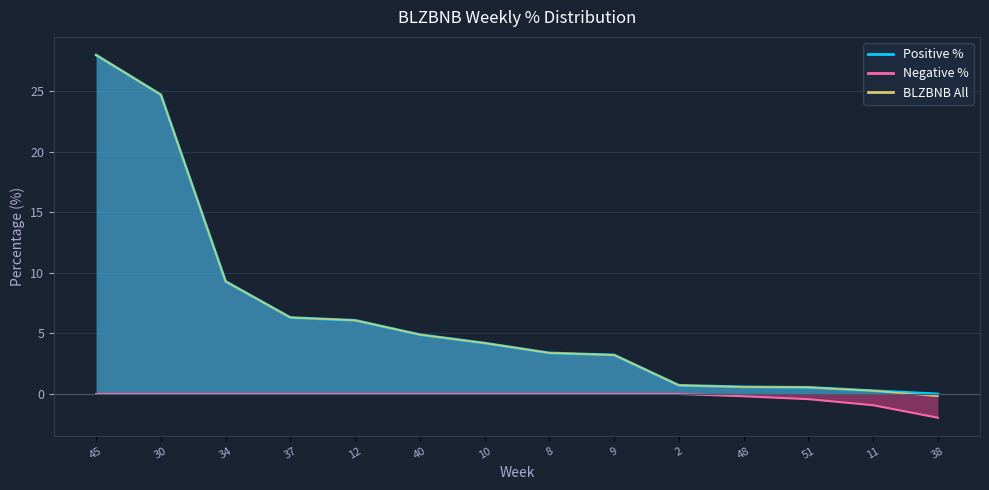

True or false: Positive % and BLZBNB All intersect in this chart.

False